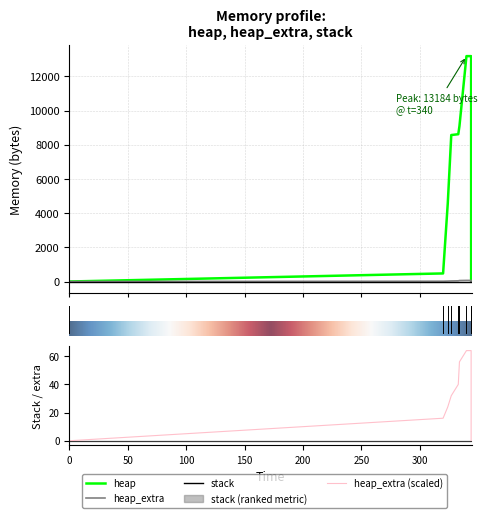

True or false: heap and heap_extra cross at least once.

False